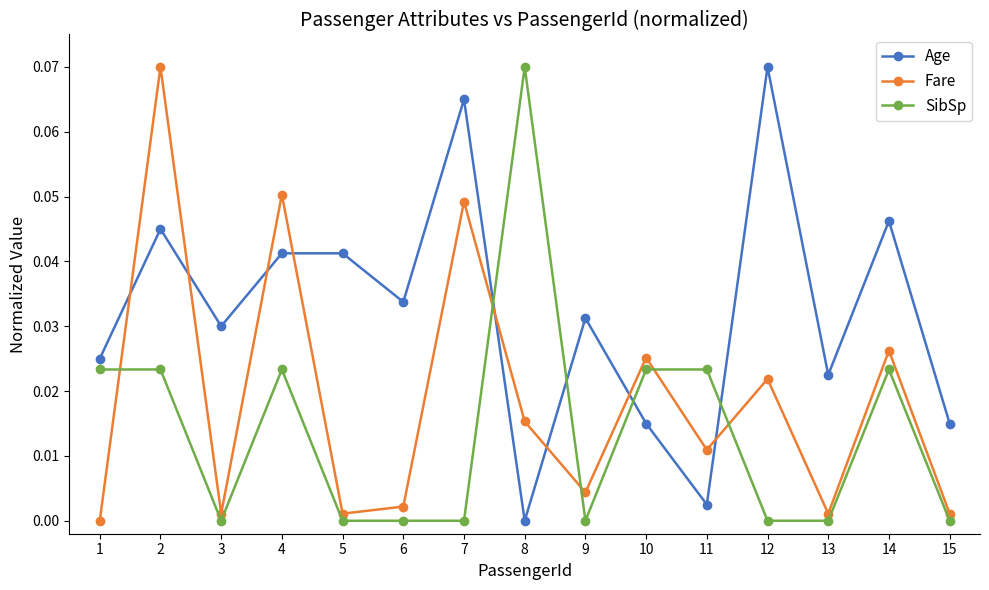

Which series ends up on top after the final intersection of Fare and SibSp?

Fare